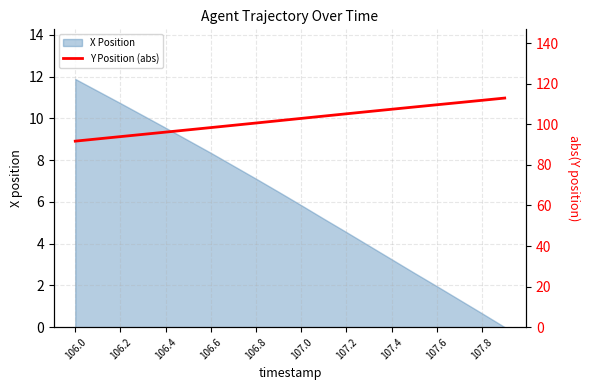

Is it true that X Position equals 10.7 at 106.2?

True